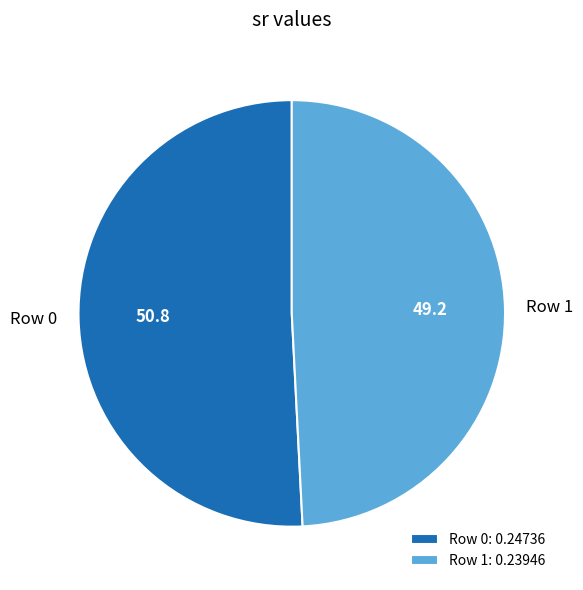

Which has a higher value, Row 1 or Row 0?

Row 0